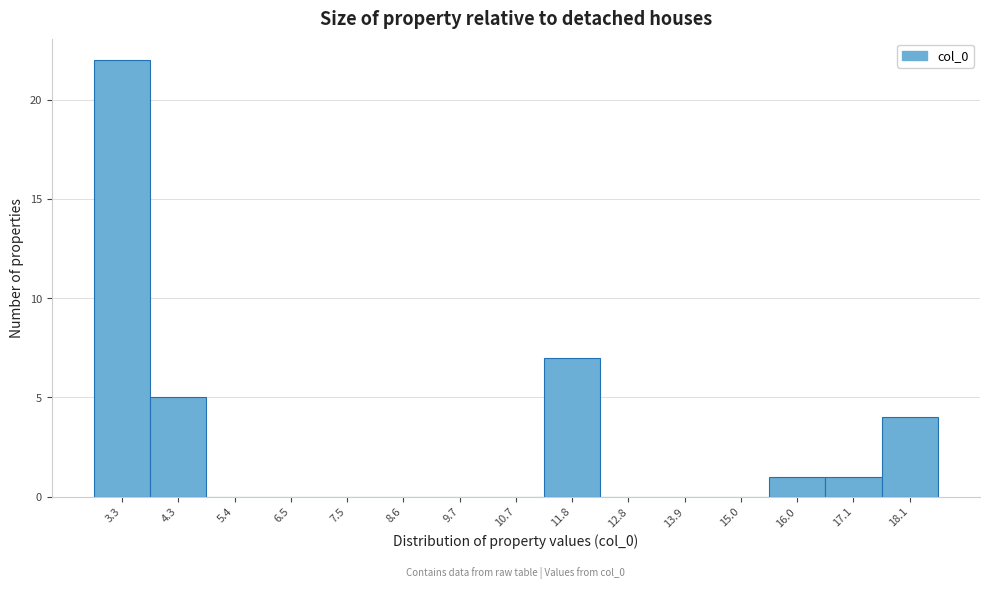

Over which range of the x-axis is the bar tallest?

2.8 to 3.8